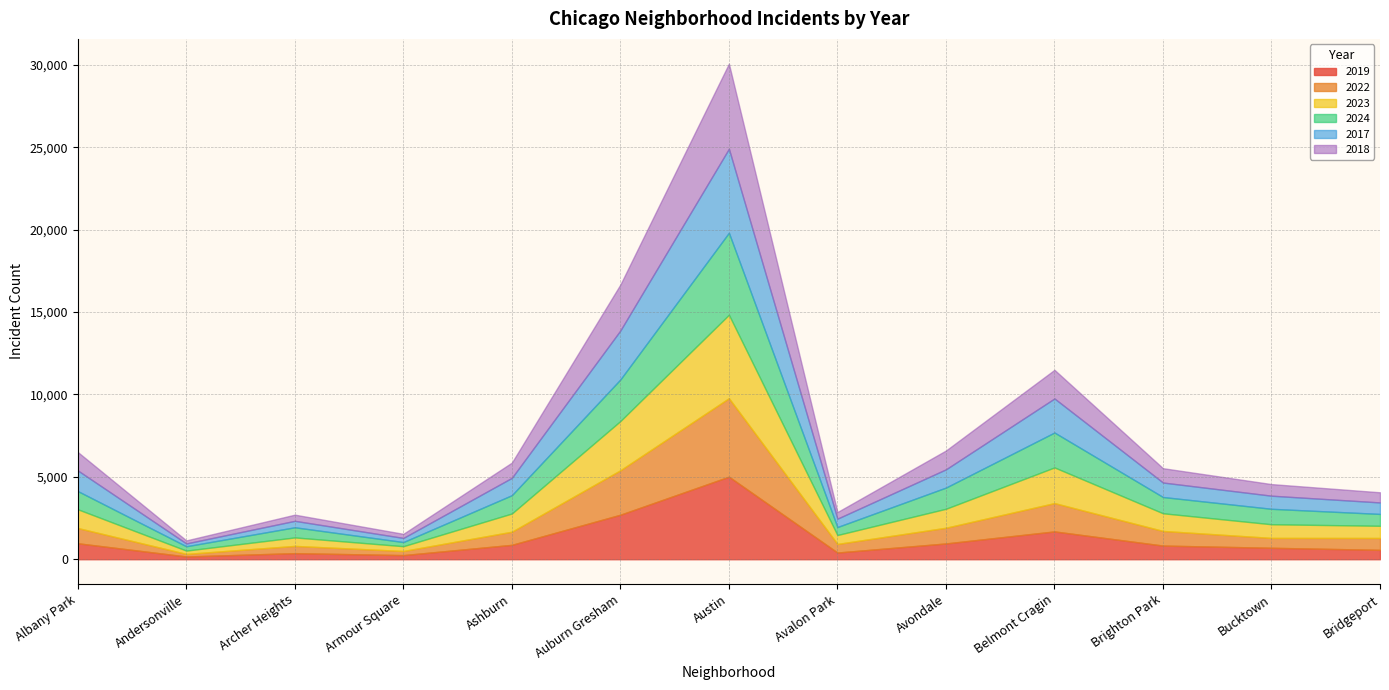

At which category does 2018 reach its first local peak?

Archer Heights